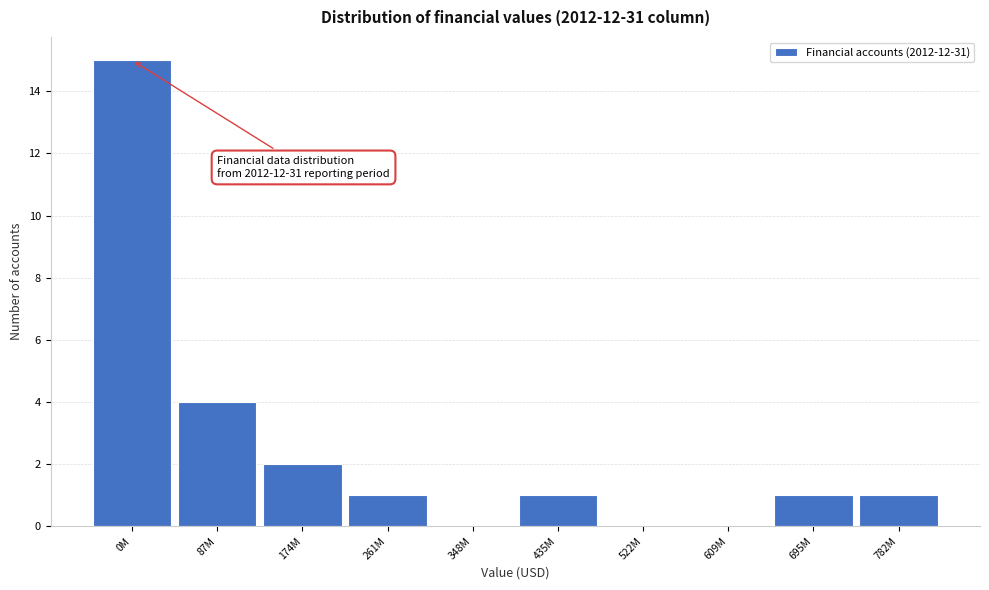

Reading left to right, transcribe all the data shown in this chart.

0M=15	87M=4	174M=2	261M=1	348M=0	435M=1	522M=0	609M=0	695M=1	782M=1